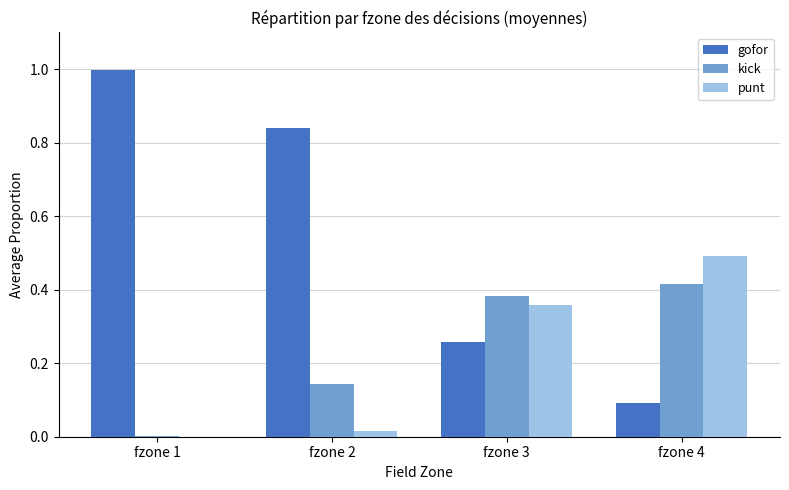

Is it true that kick equals 0.2 at fzone 3?

False